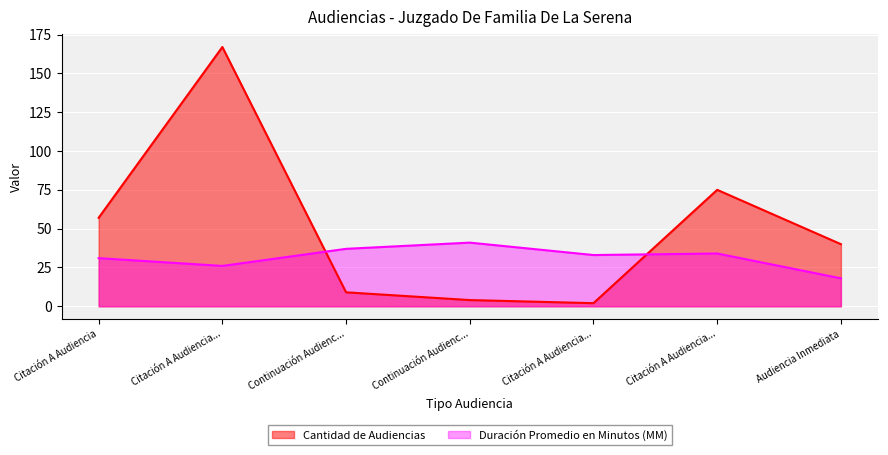

At which label does Cantidad de Audiencias first exceed 40?

Citación A Audiencia